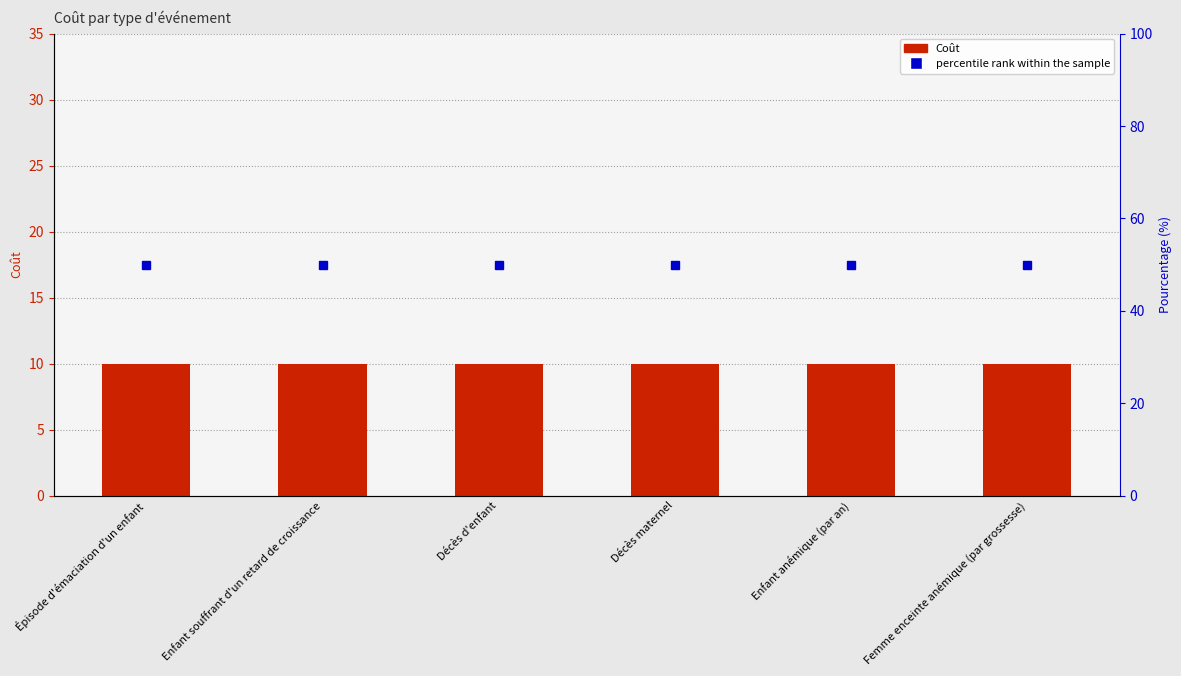

What is the minimum value shown in the chart?

10